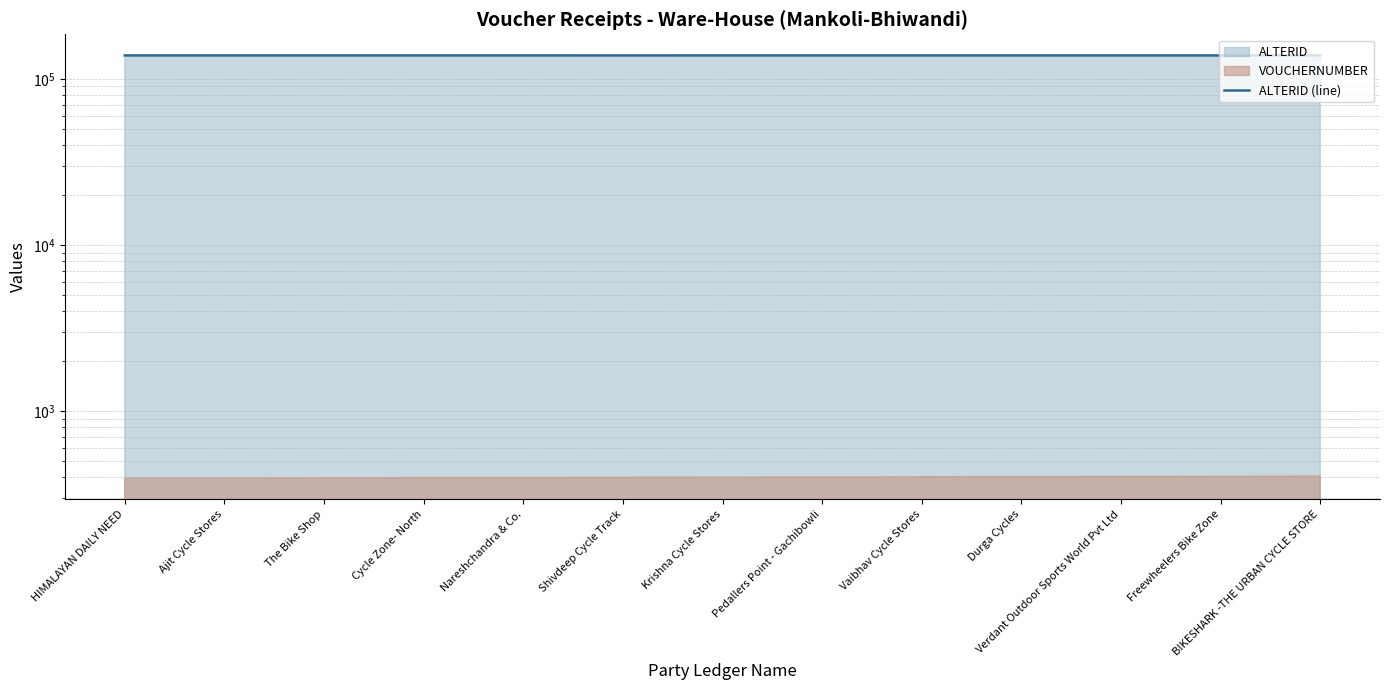

What is the difference between the maximum and minimum values?

12